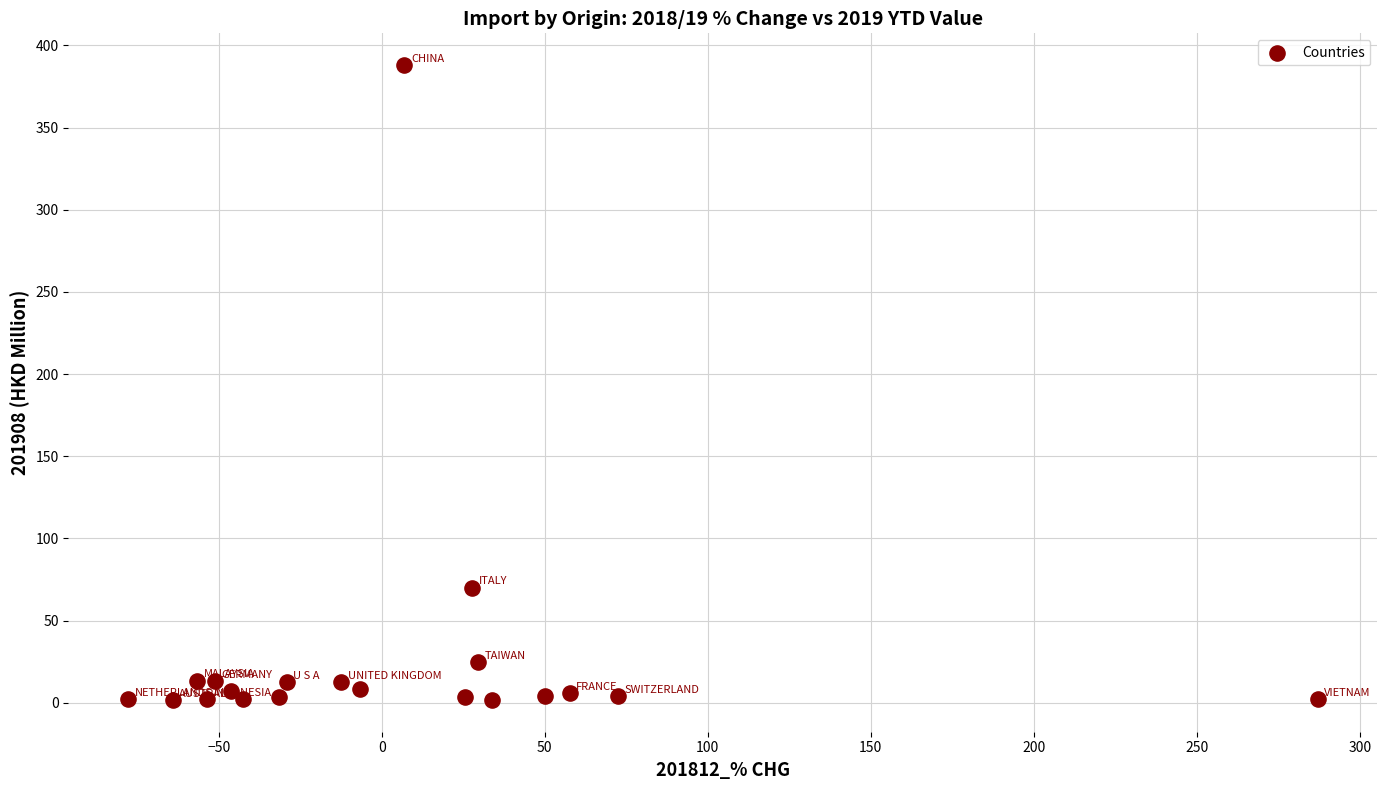

What Y value in the scatter plot is closest to 194?

70.0